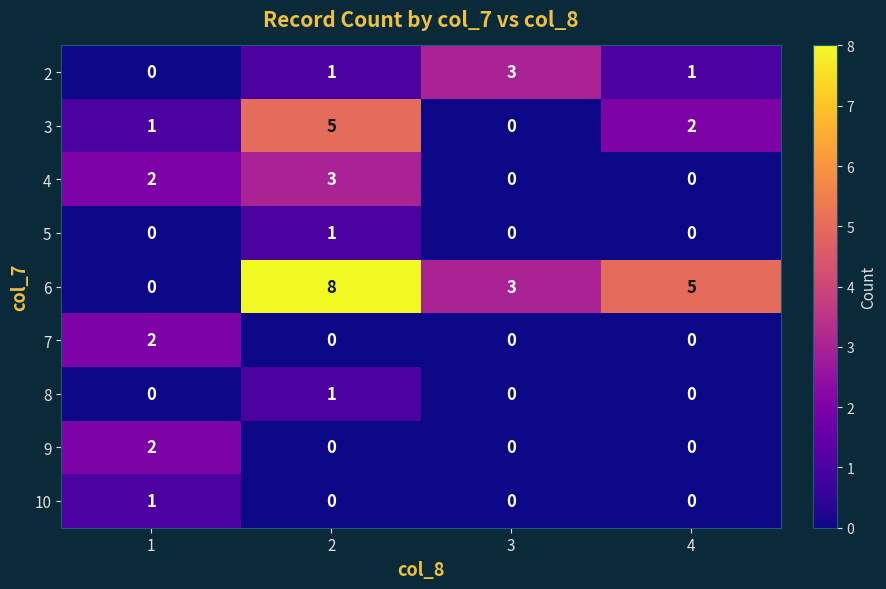

What is the difference between the 4 values at 4 and 2?

3